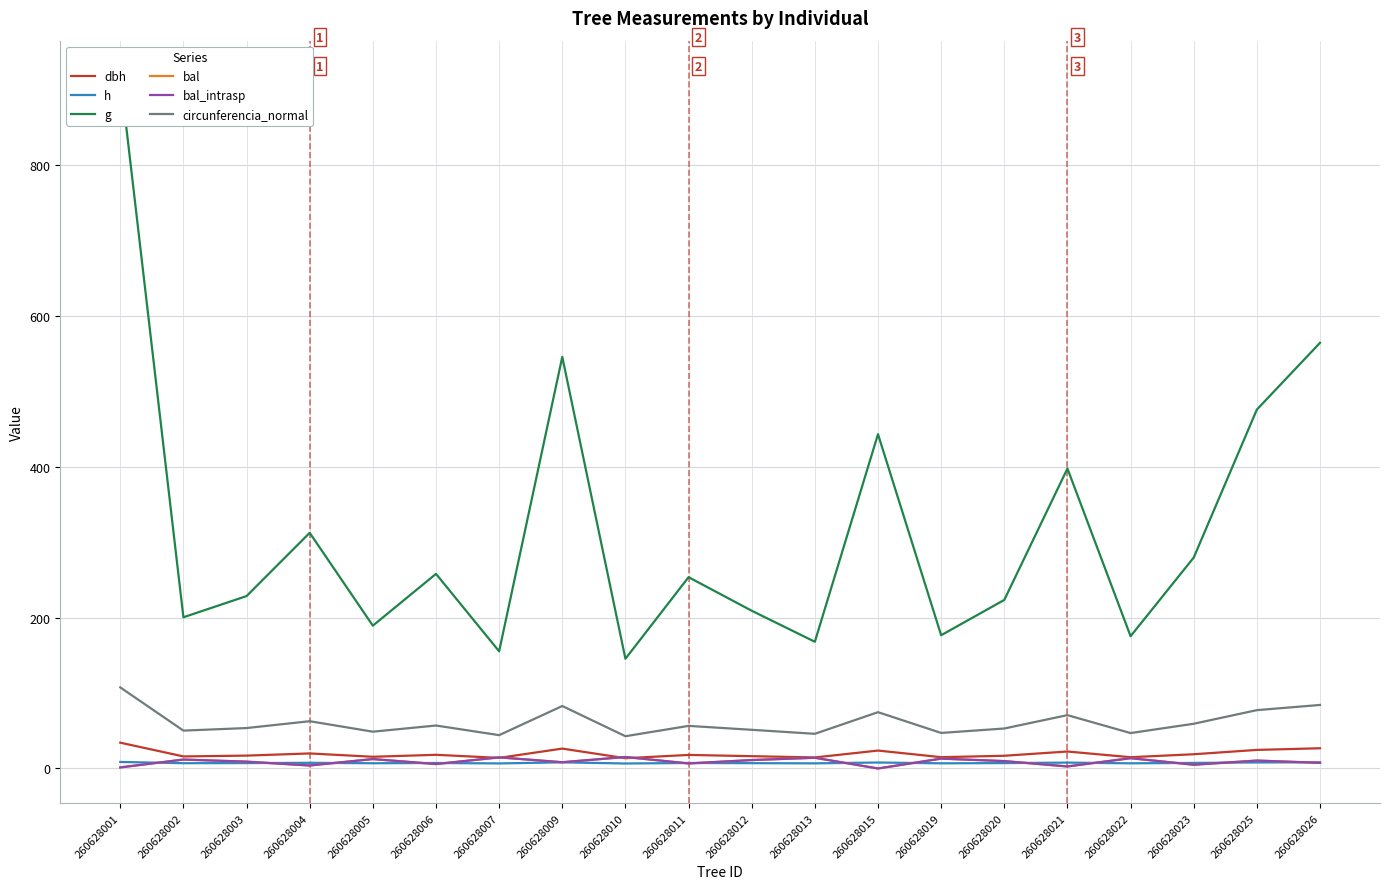

How many data points in bal_intrasp are above 9?

11